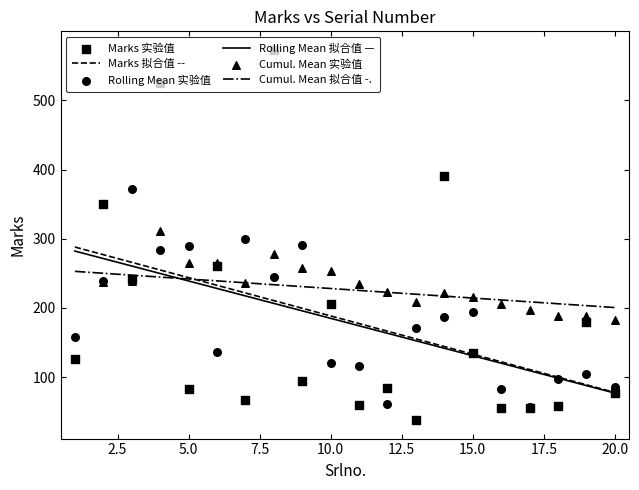

Which series has the largest Y range (max minus min)?

Marks 实验值